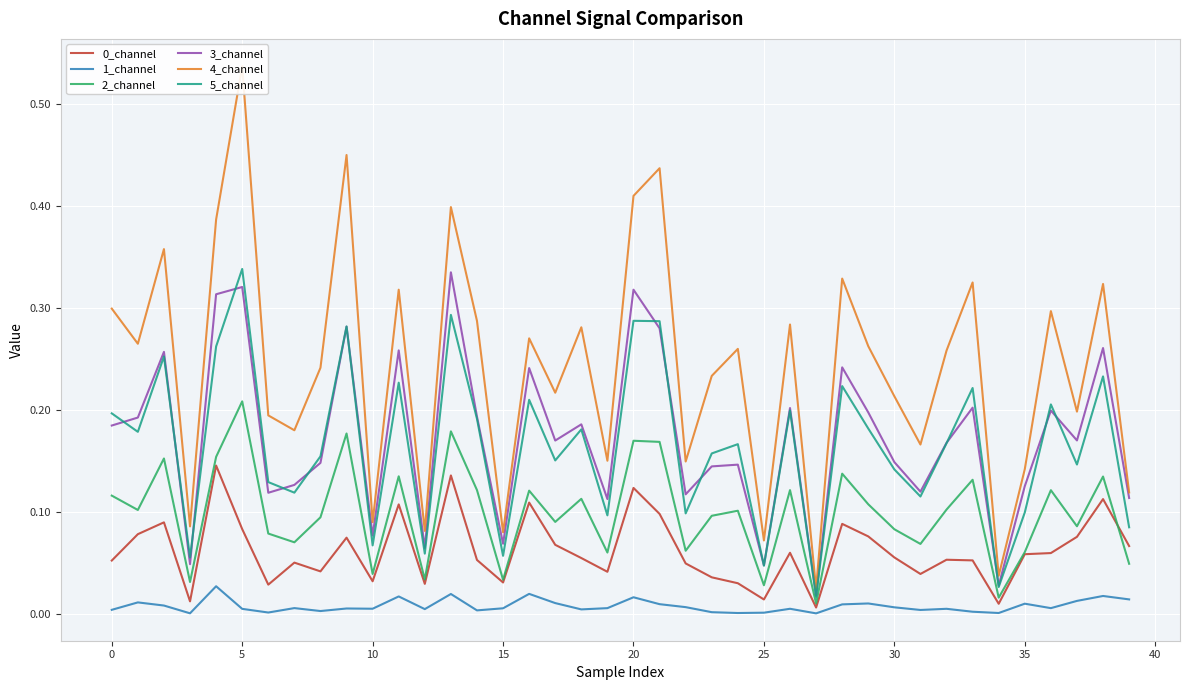

Is the value of 3_channel at 25 greater than the value of 2_channel at 20?

No